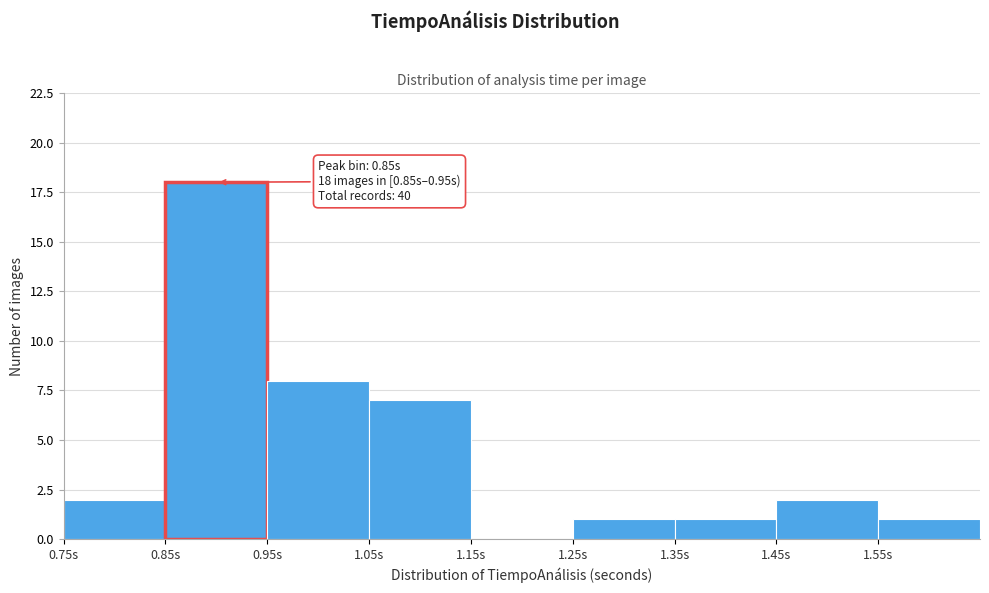

Which range on the x-axis has the tallest bar?

0.85 to 0.95